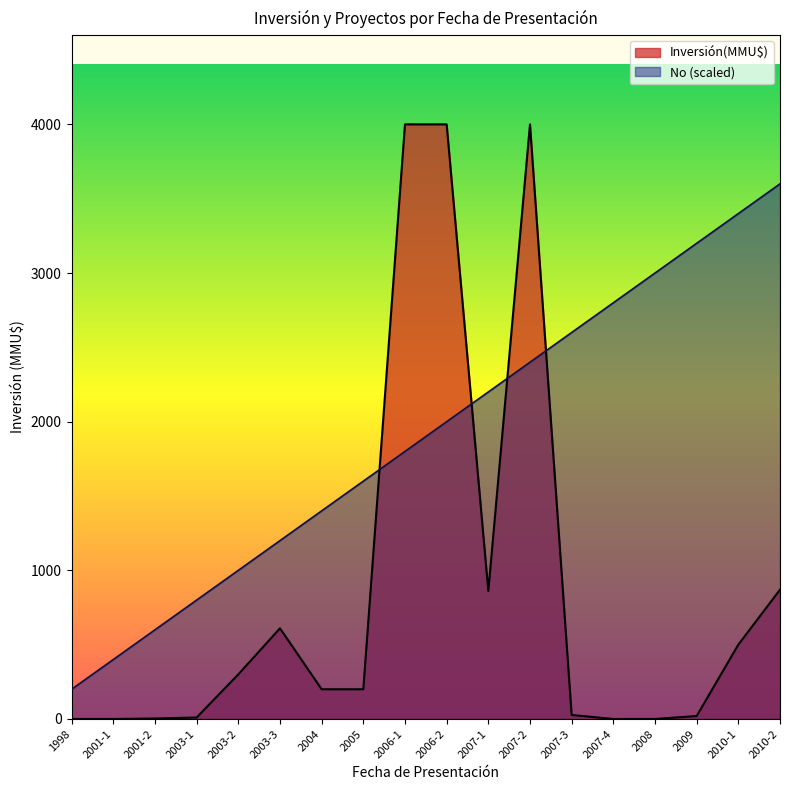

True or false: Inversión(MMU$) has a value of 3.0 at 2003-1.

False